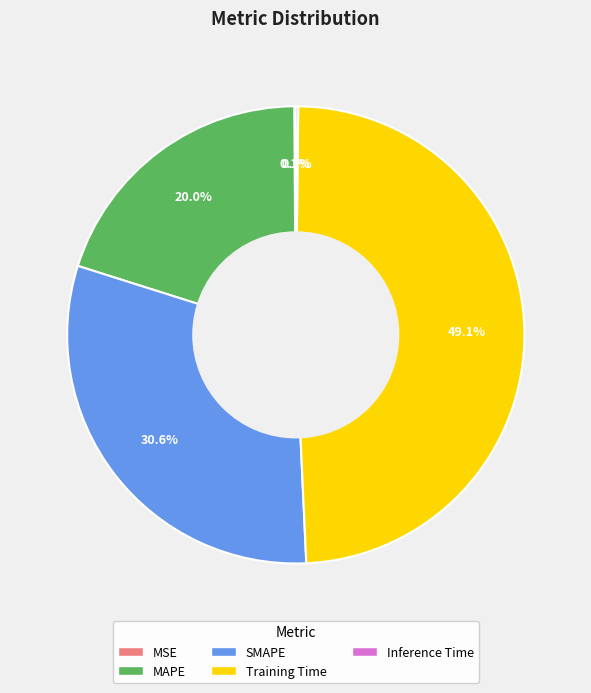

Do MAPE and SMAPE together represent more than half of the pie?

Yes